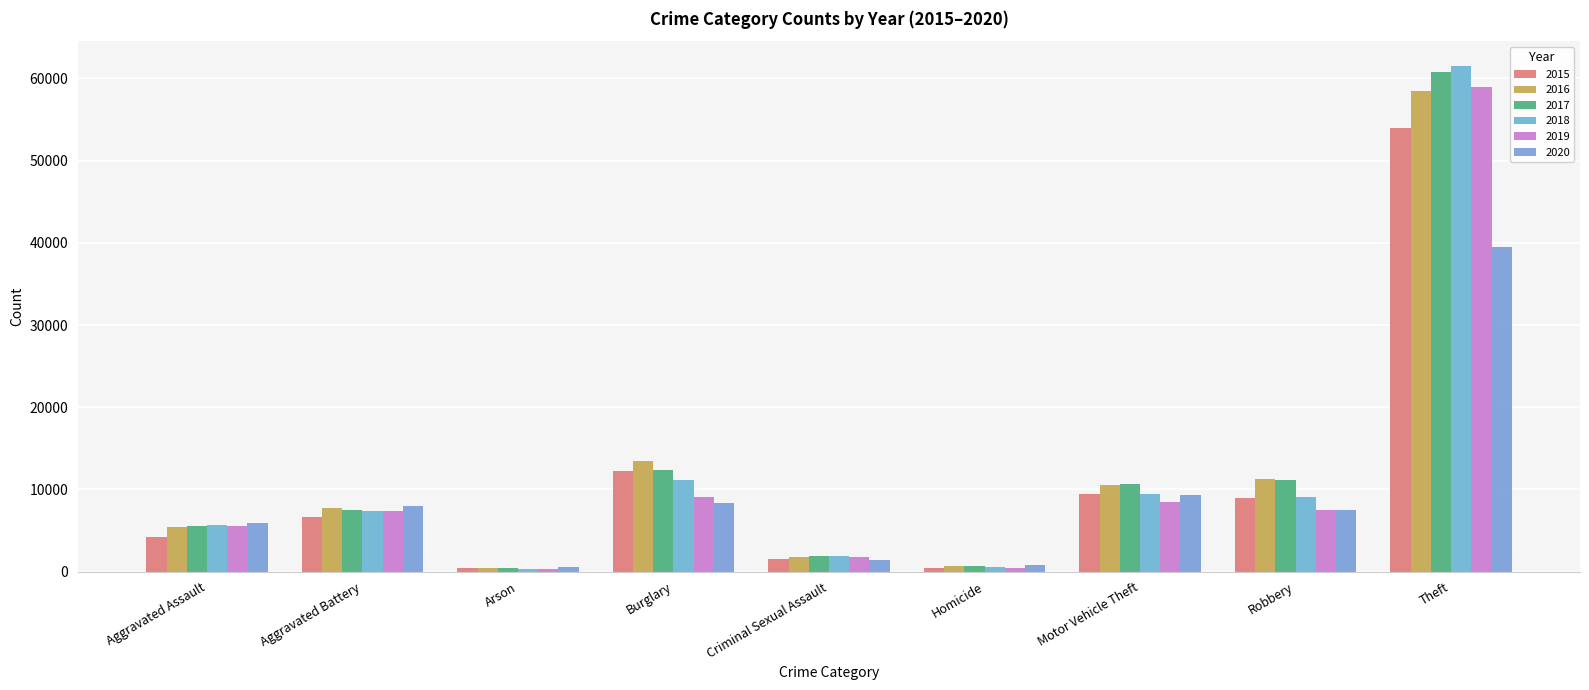

What position from the left is Theft?

9